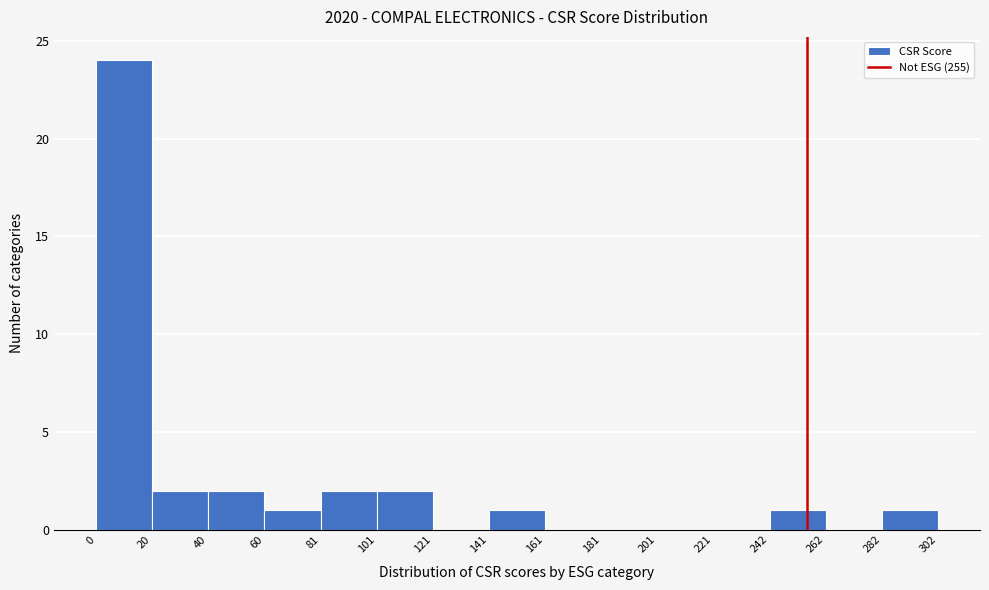

Reading left to right, transcribe this chart: for each bar, give the range it covers on the x-axis and its height. The values are not printed on the chart, so give them approximately, as read against the axis.

0 to 20: 24
20 to 40: 2
40 to 60: 2
60 to 81: 1
81 to 101: 2
101 to 121: 2
121 to 141: 0
141 to 161: 1
161 to 181: 0
181 to 201: 0
201 to 221: 0
221 to 242: 0
242 to 262: 1
262 to 282: 0
282 to 302: 1